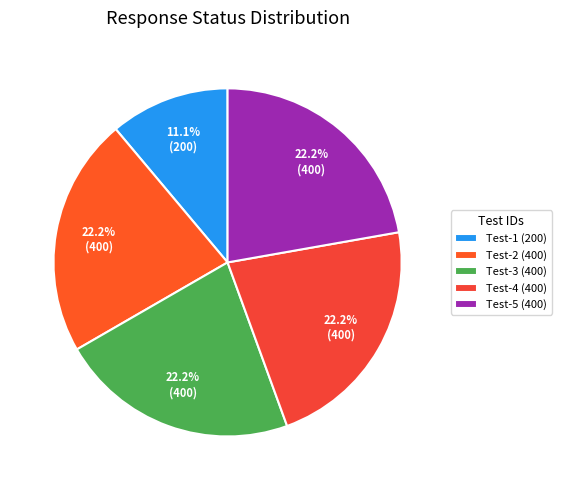

How many segments does this pie chart have?

5